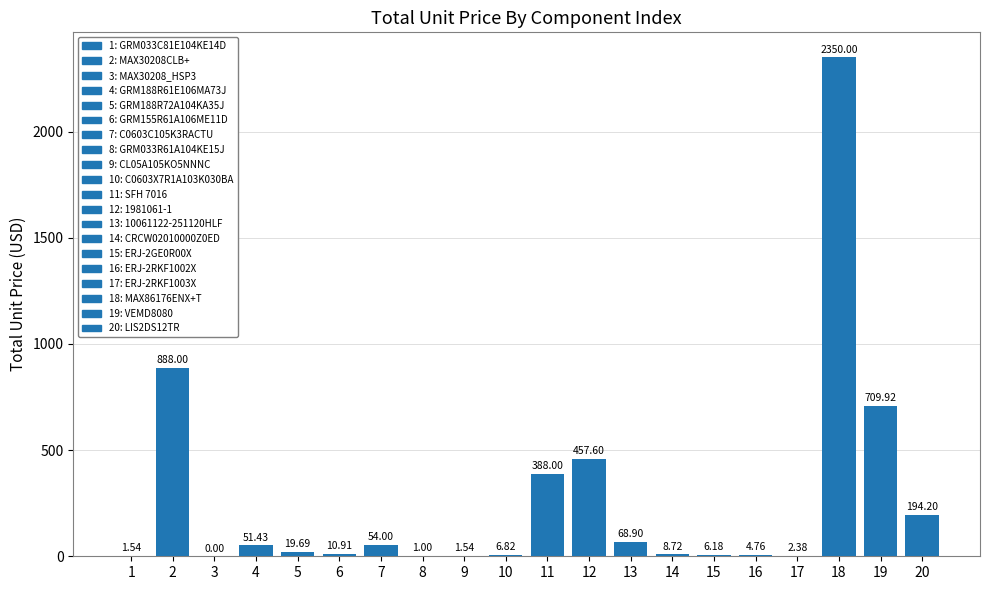

Which has a higher value, 13 or 3?

13